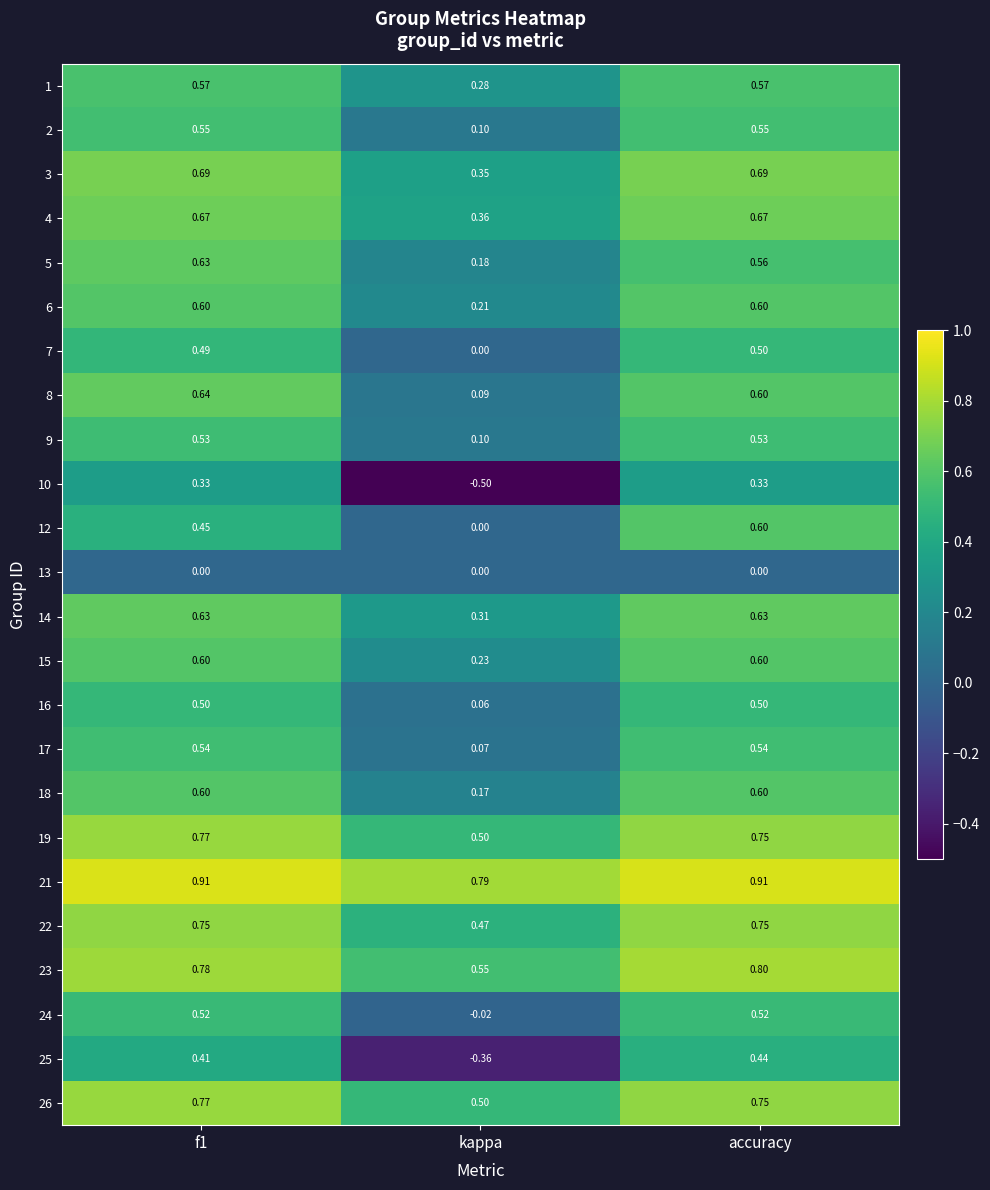

At which label is 22 closest to 0?

kappa